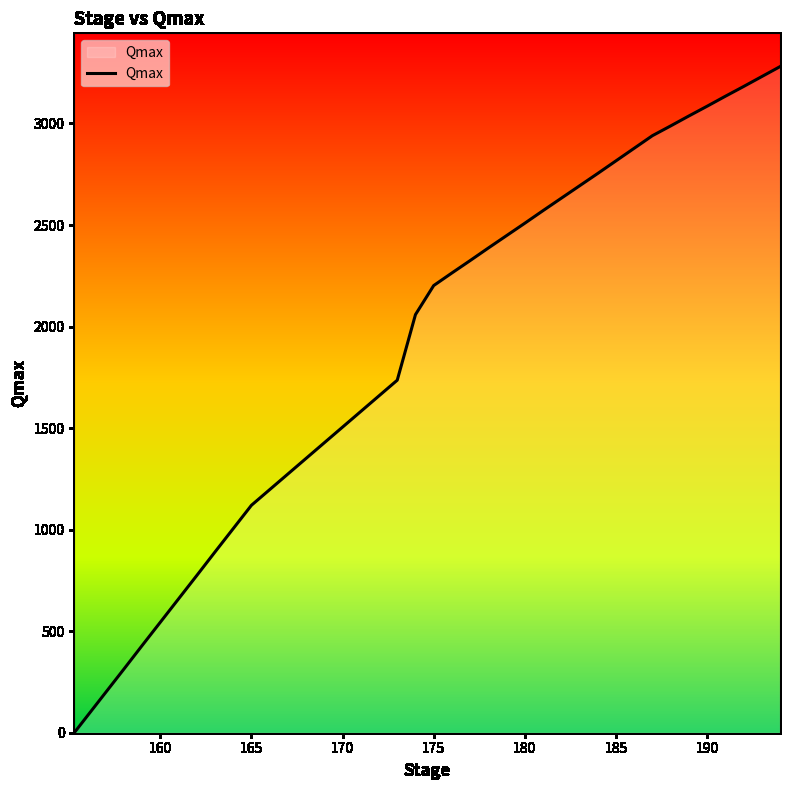

What is the difference between the maximum and minimum values?

3280